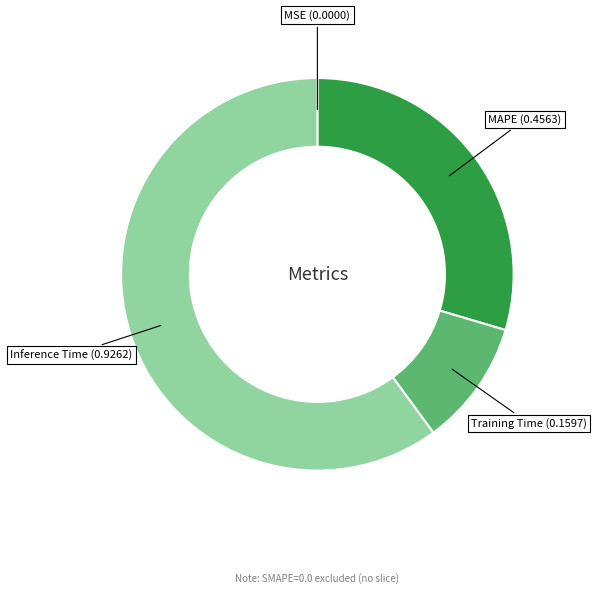

Is there any slice that represents more than half of the pie?

Yes